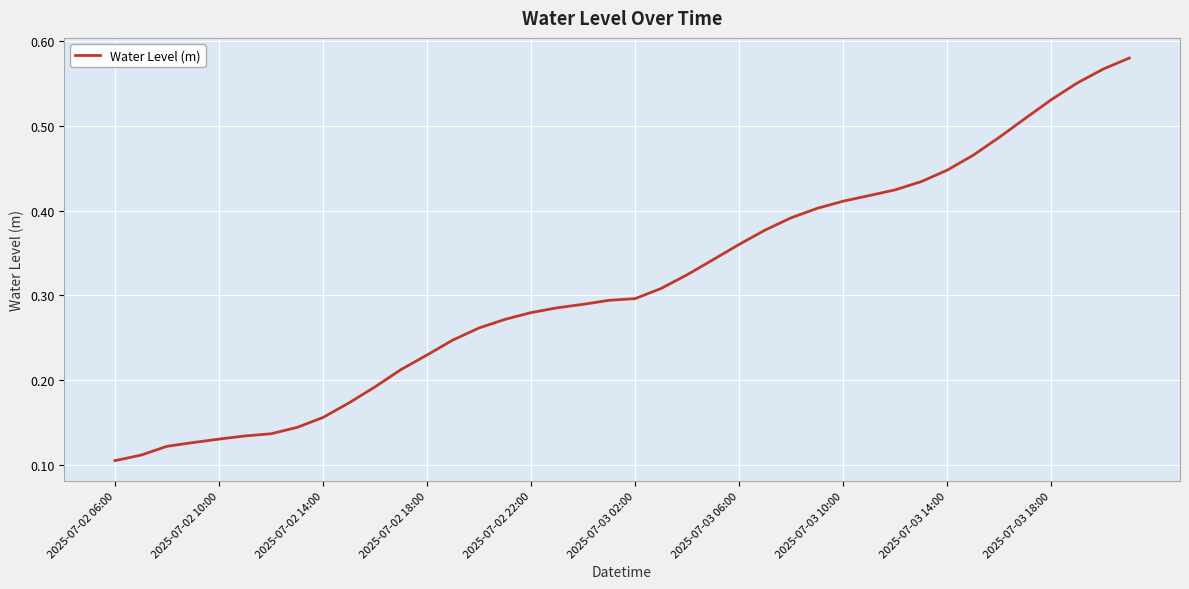

True or false: the data shows 0.7 at 2025-07-03 14:00.

False